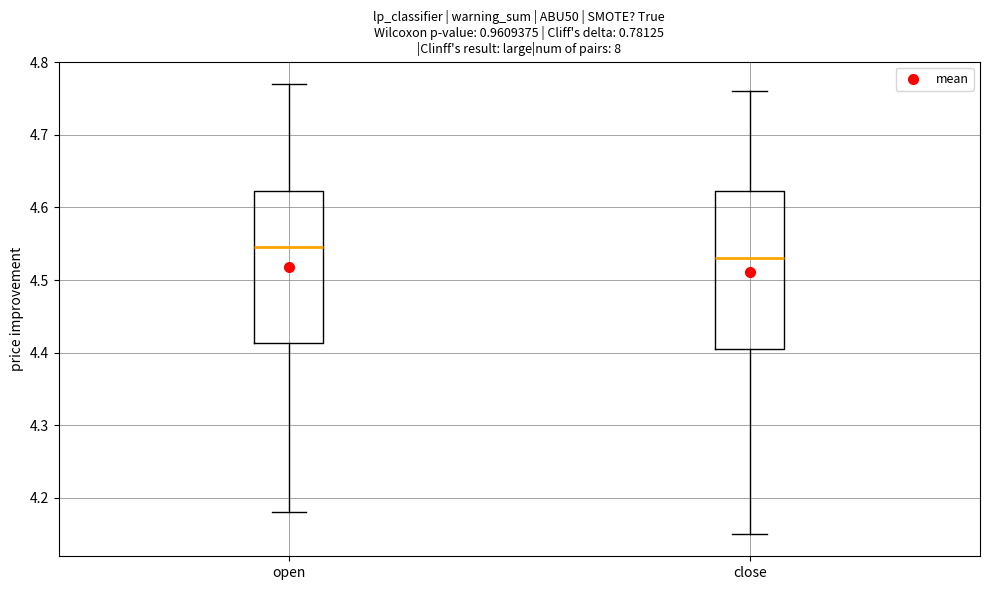

Where does the lower whisker of the box for open end on the y-axis? The values are not printed on the chart, so give them approximately, as read against the axis.

4.18